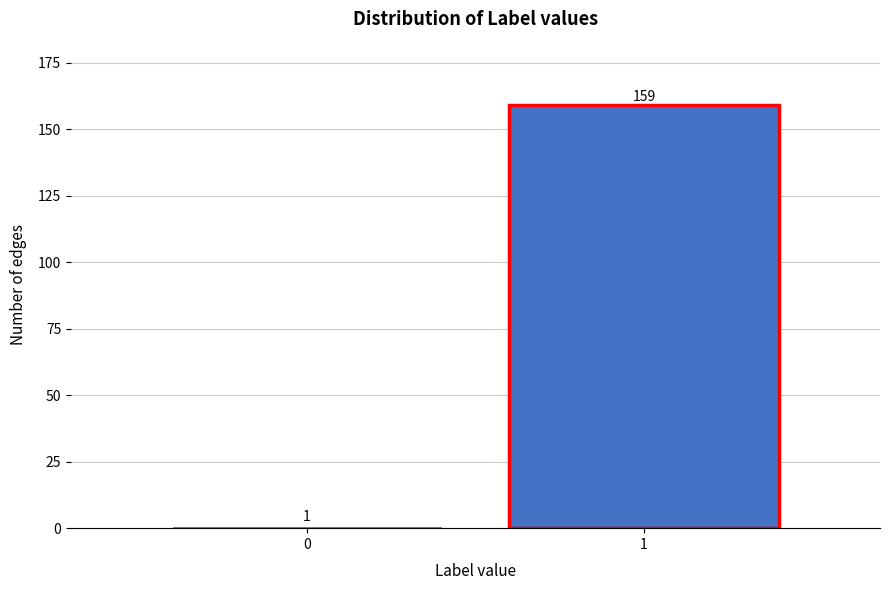

Reading left to right, transcribe all the data shown in this chart.

0=1	1=159